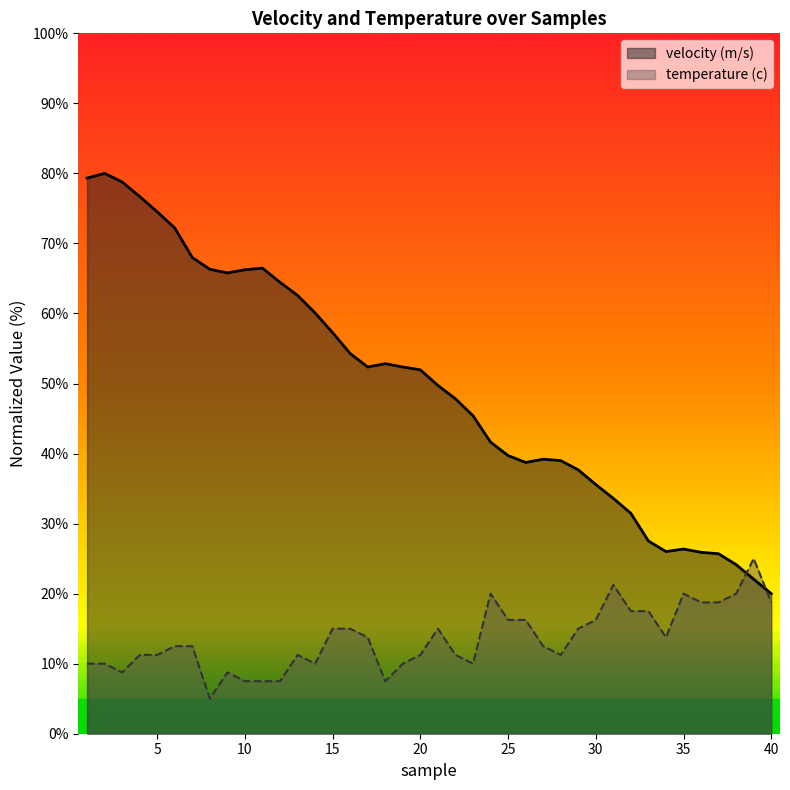

Between which two adjacent categories do temperature (c) and velocity (m/s) first intersect?

38 and 39